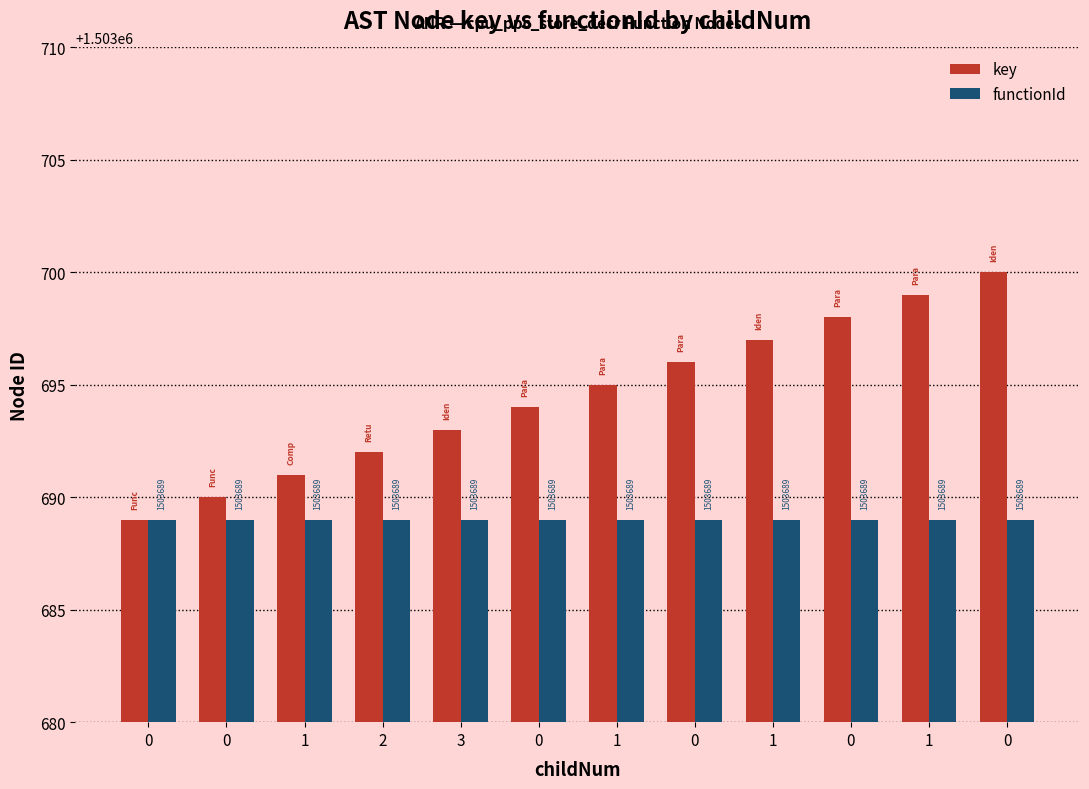

What is the sum of the functionId values at 0 and 0?

3007378